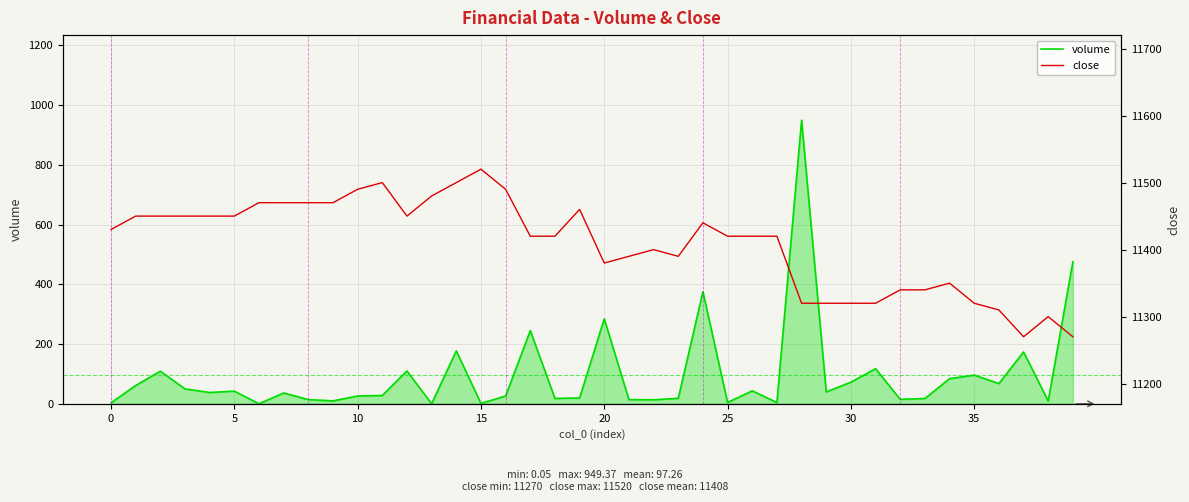

Which series changed the most between 17 and 25?

volume